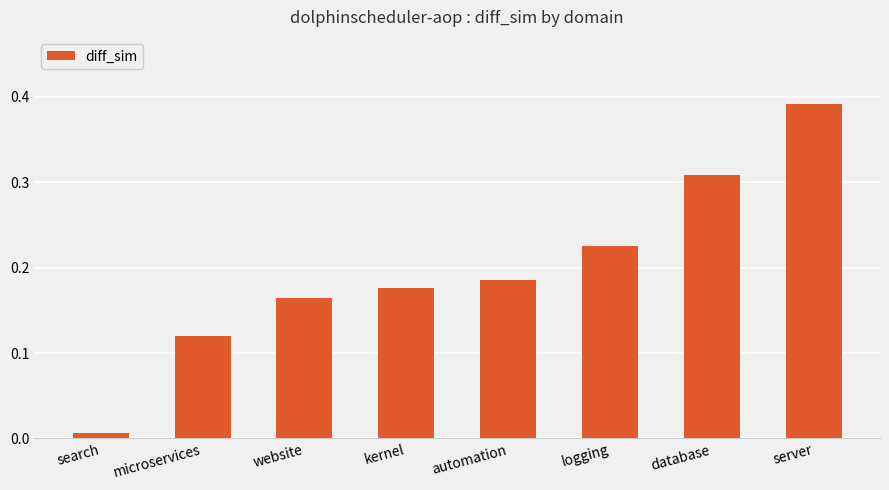

What is the change in value from database to server?

+0.1